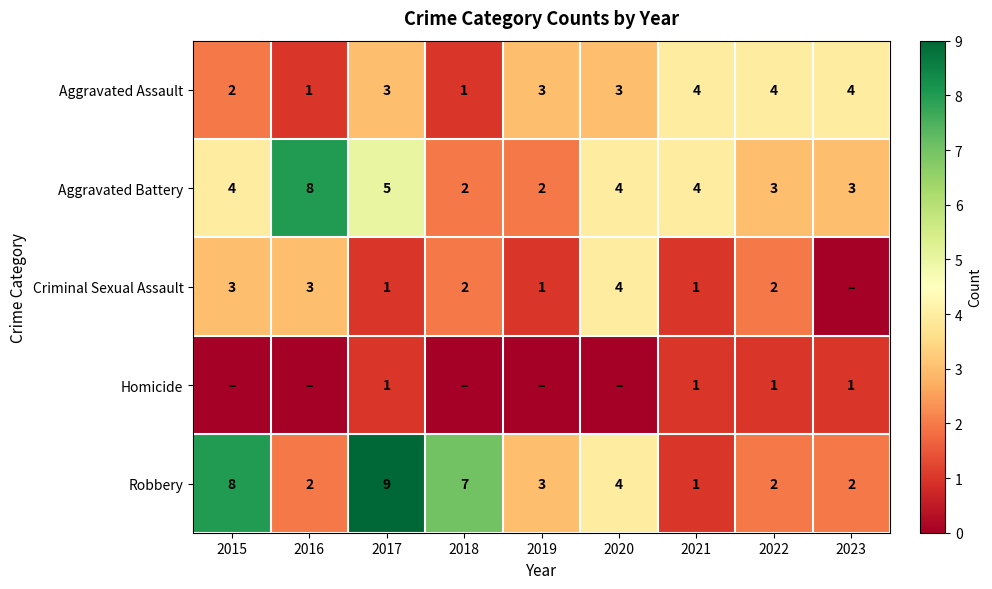

Is the value of Robbery at 2019 greater than the value of Aggravated Battery at 2015?

No